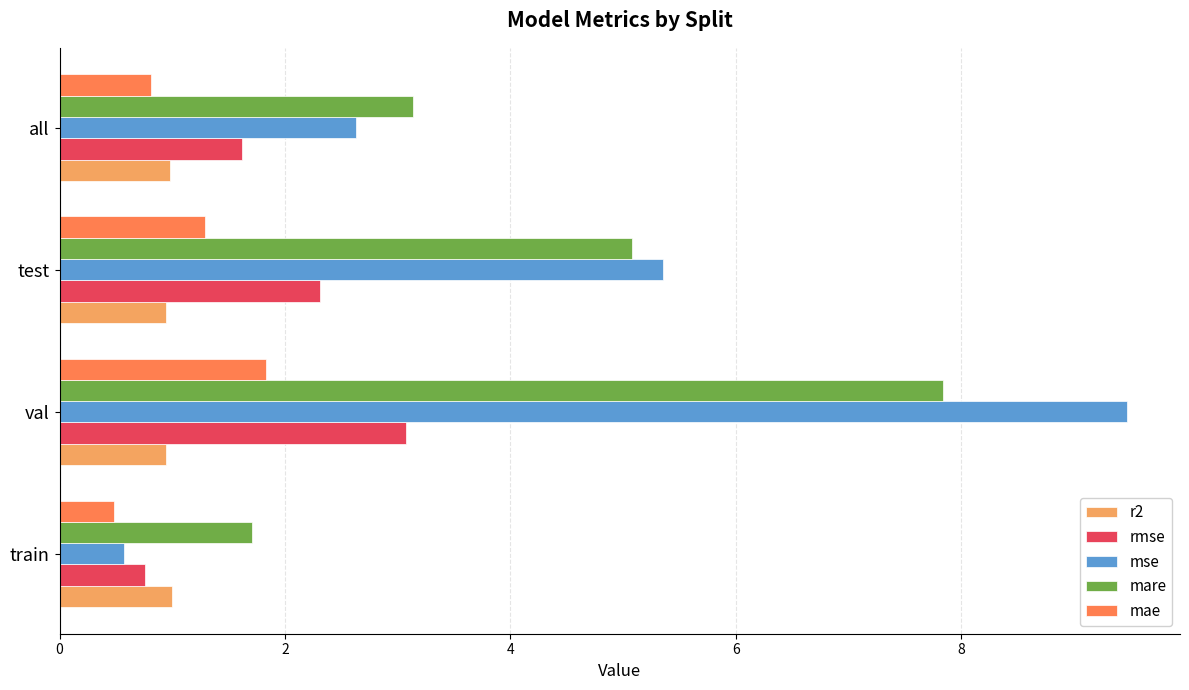

What is the minimum value for mse?

0.6